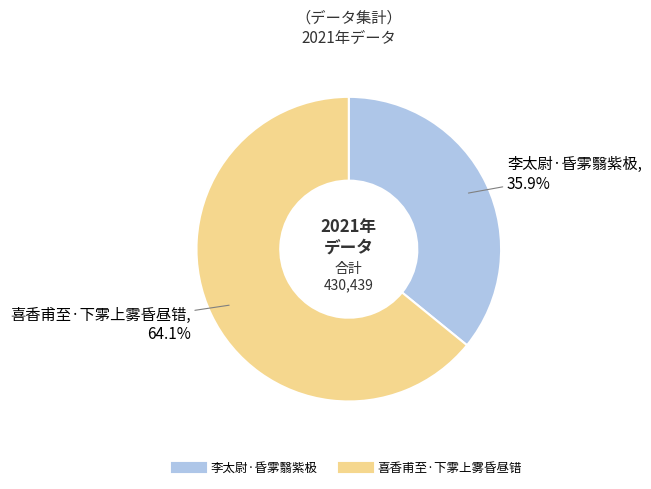

Is it true that 喜香甫至·下雺上雾昏昼错 is 64% of the pie?

True